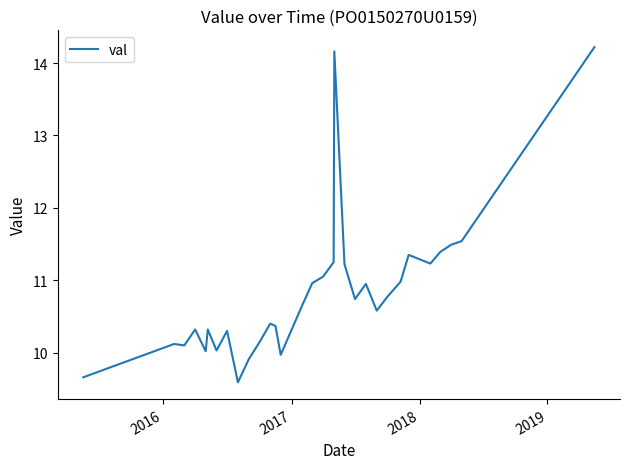

What is the difference between the maximum and minimum values?

4.6